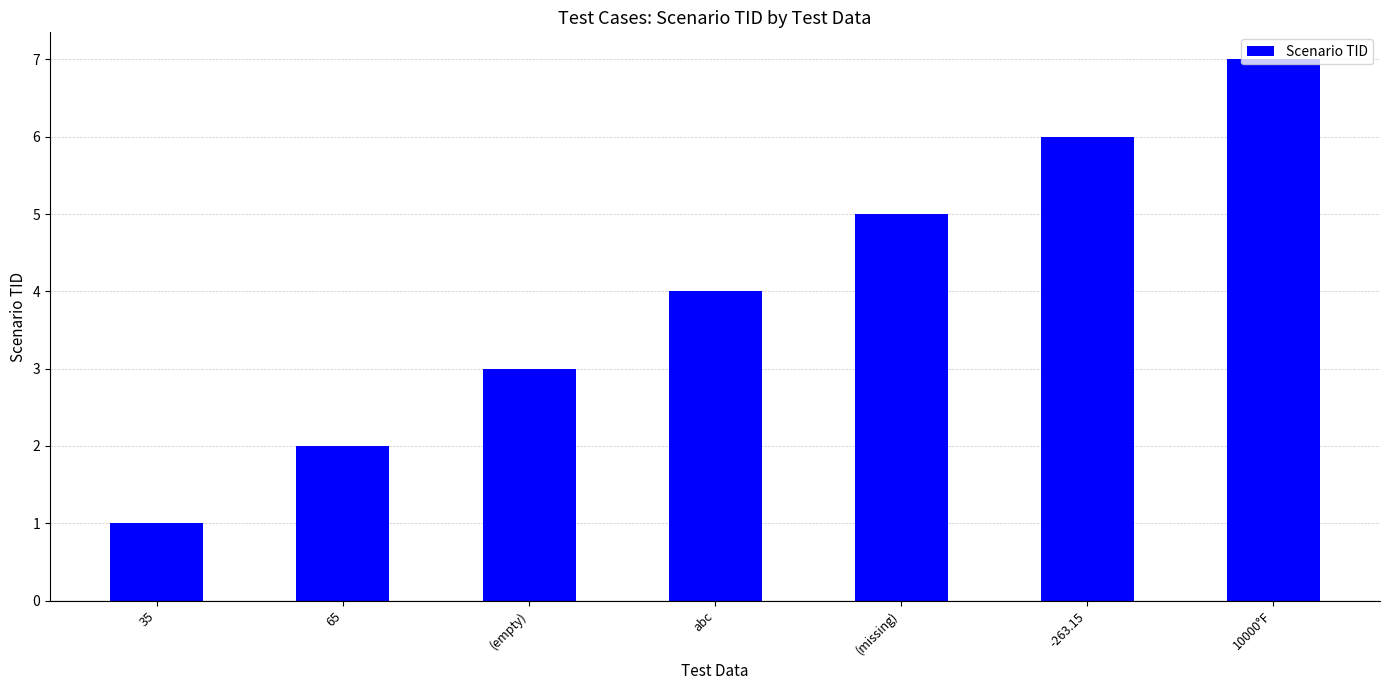

List the labels in order of value, largest first.

10000°F, -263.15, (missing), abc, (empty), 65, 35